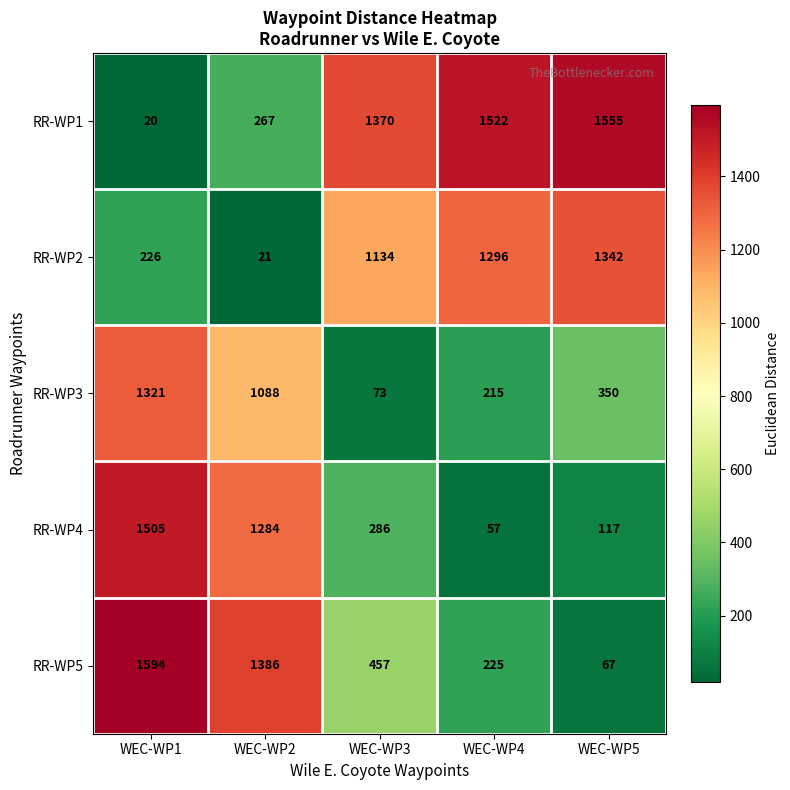

At which category does the chart reach its peak across all series?

WEC-WP1